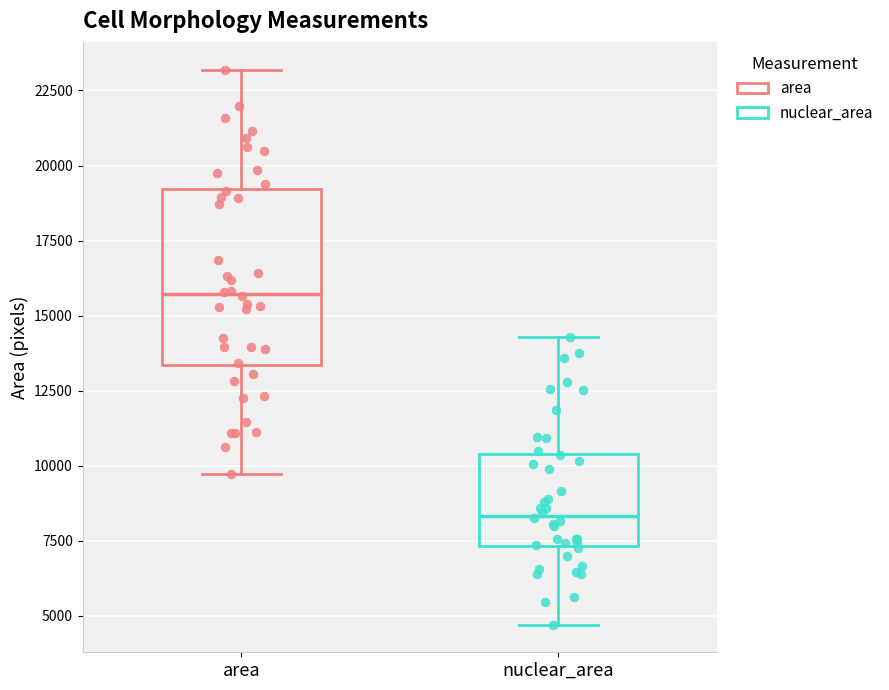

Reading left to right, transcribe this box plot: for each box, give where its median line is, the range the box spans, and where its two whiskers end, as read against the y-axis. The values are not printed on the chart, so give them approximately, as read against the axis.

area: median 15500, box 13500 to 19000, whiskers 9500 to 23000
nuclear_area: median 8500, box 7500 to 10500, whiskers 4500 to 14500